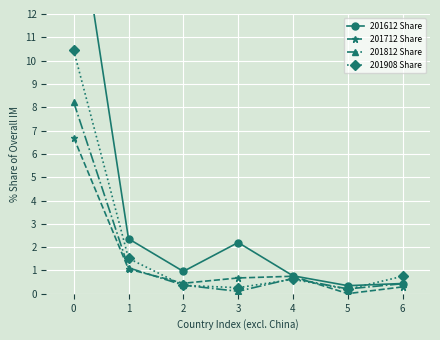

What is the value of the 201812 Share point at the 5th from the left?

0.7